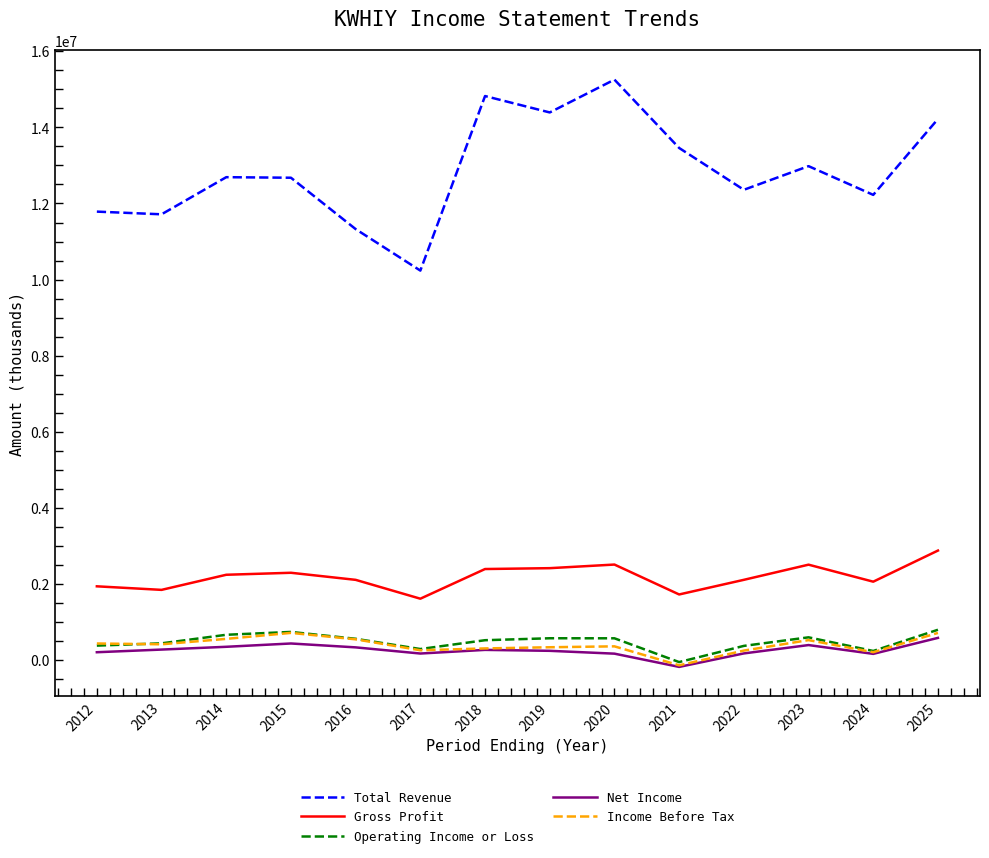

True or false: Operating Income or Loss and Total Revenue cross at least once.

False